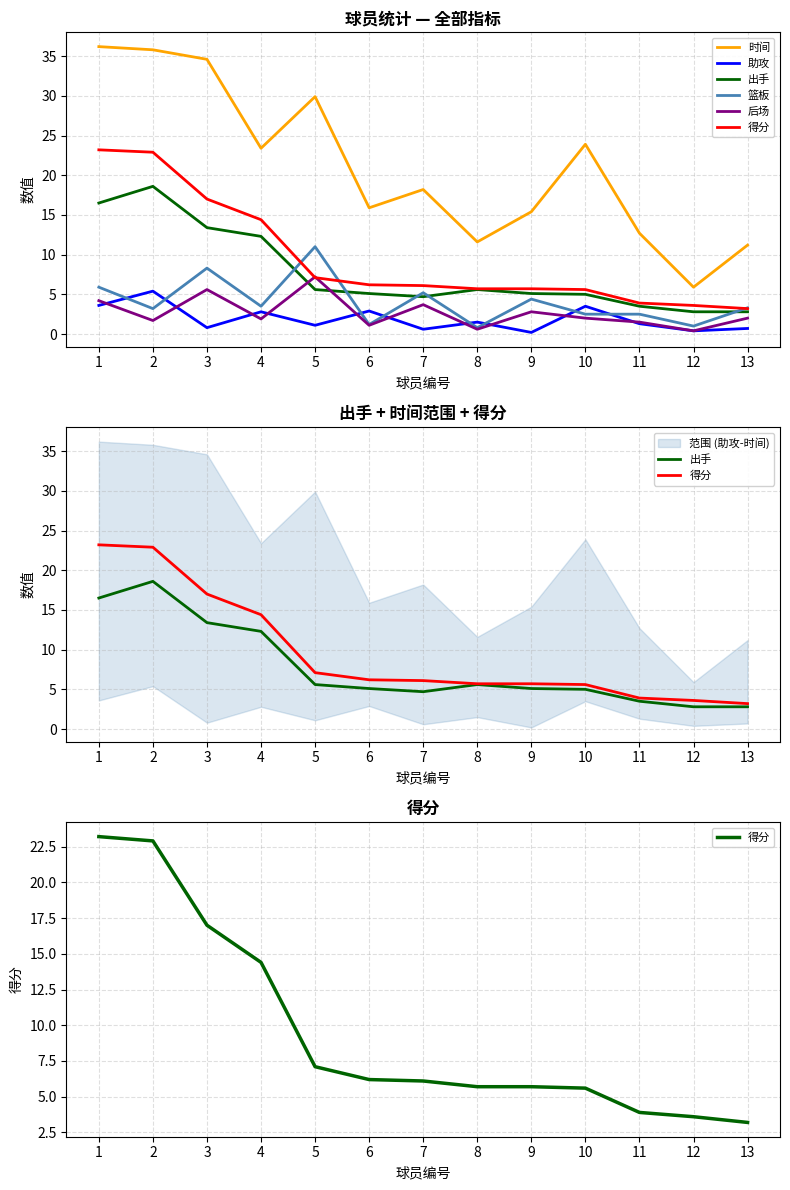

At 10, list the series in order from smallest to largest.

后场, 篮板, 助攻, 出手, 得分, 时间